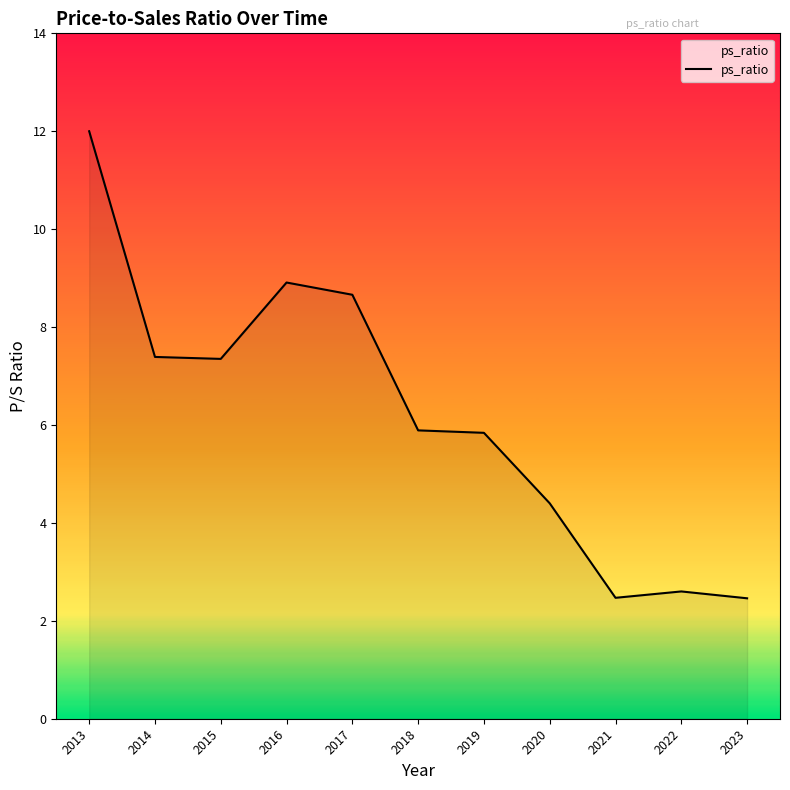

What is the greatest value displayed?

12.0